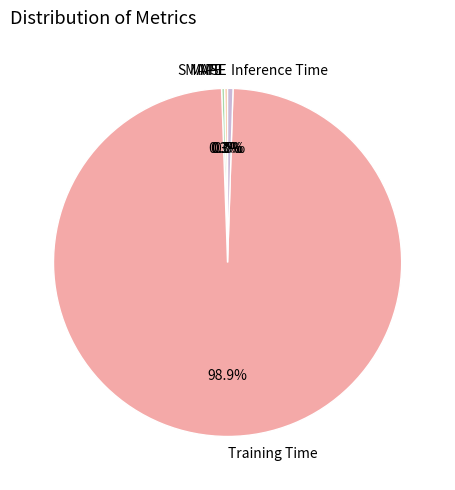

Which category accounts for the majority?

Training Time